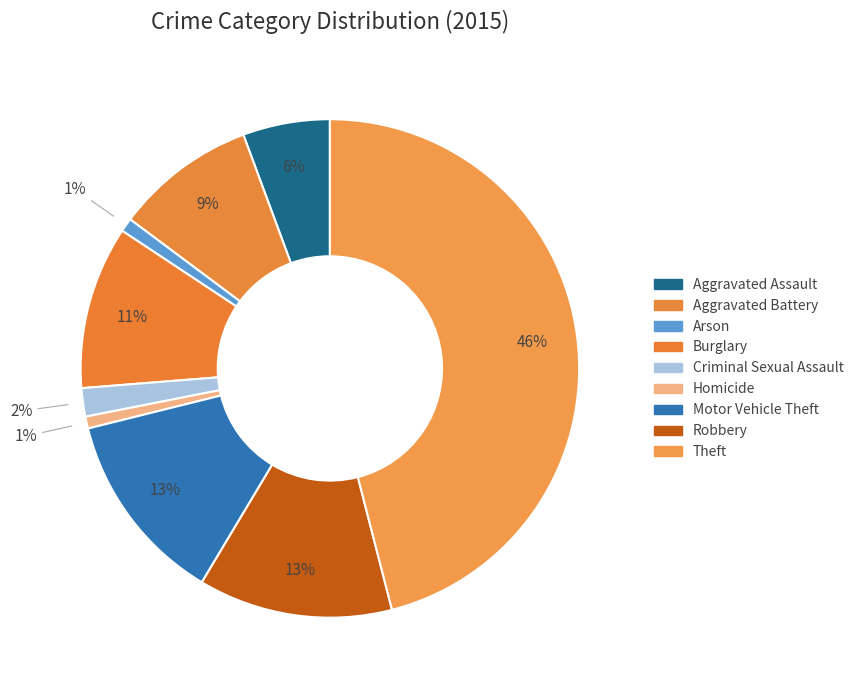

How many segments does this pie chart have?

9